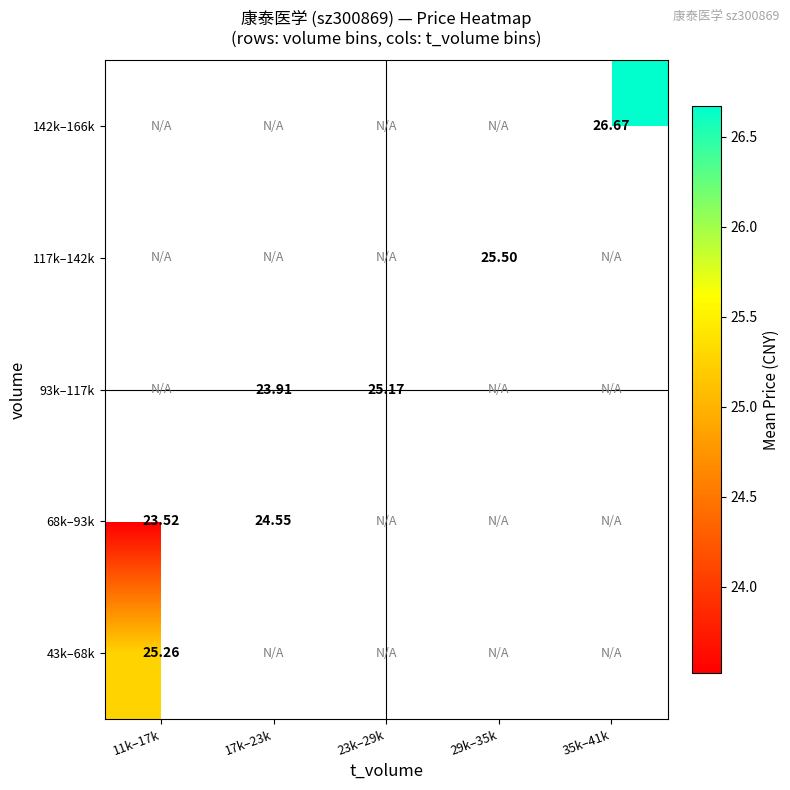

At how many categories does at least one series exceed 24?

5